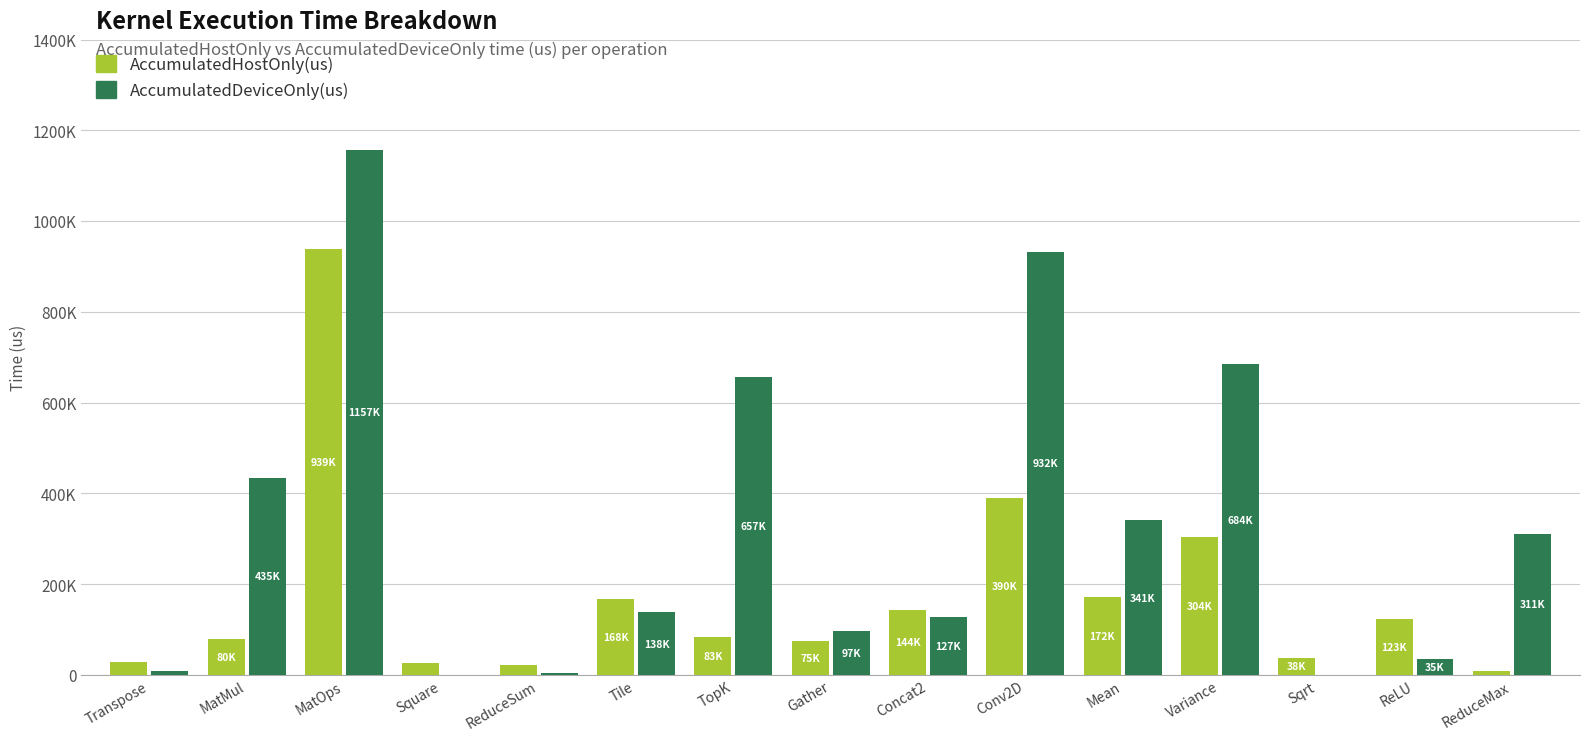

What is the total value across all series at Concat2?

271459.0